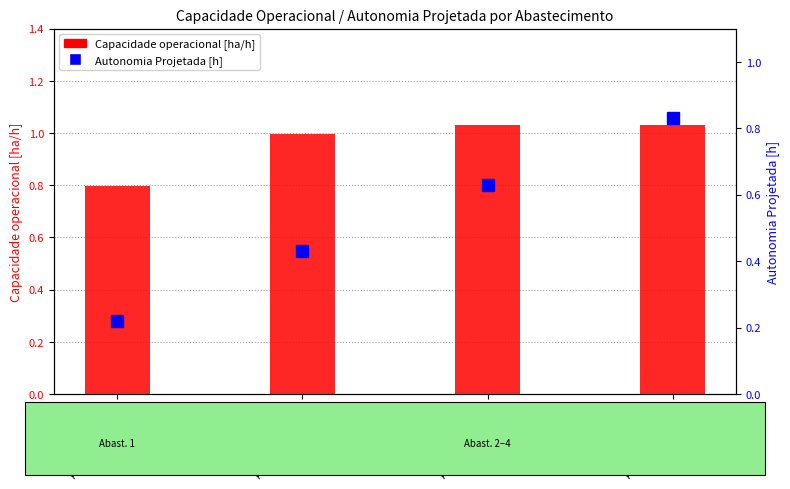

At which label does Capacidade operacional [ha/h] first exceed 1?

Abast=3 (Row2)